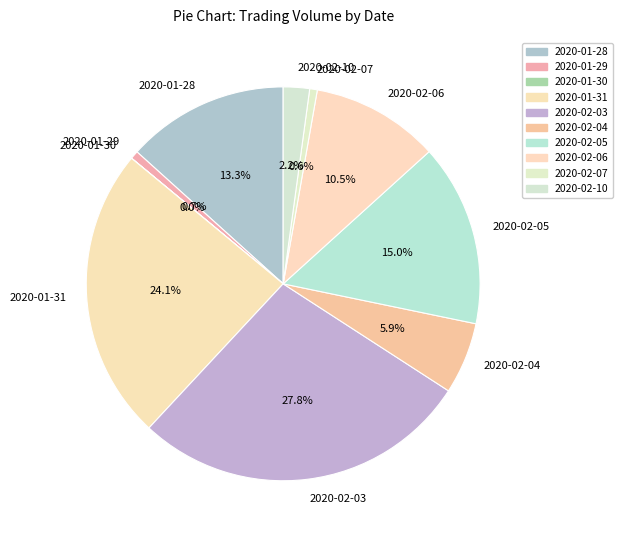

To the nearest percent, what percentage of the pie is 2020-02-04?

6%